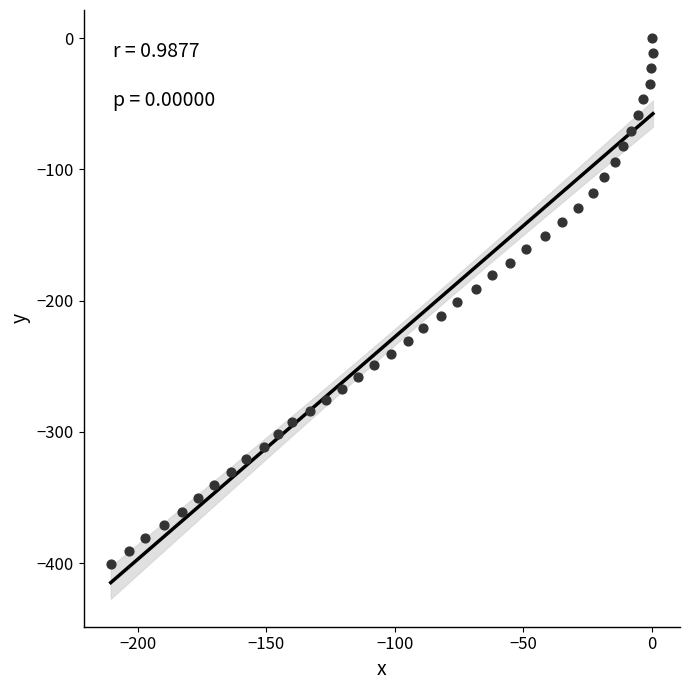

What is the range of Y values (max minus min)?

400.8